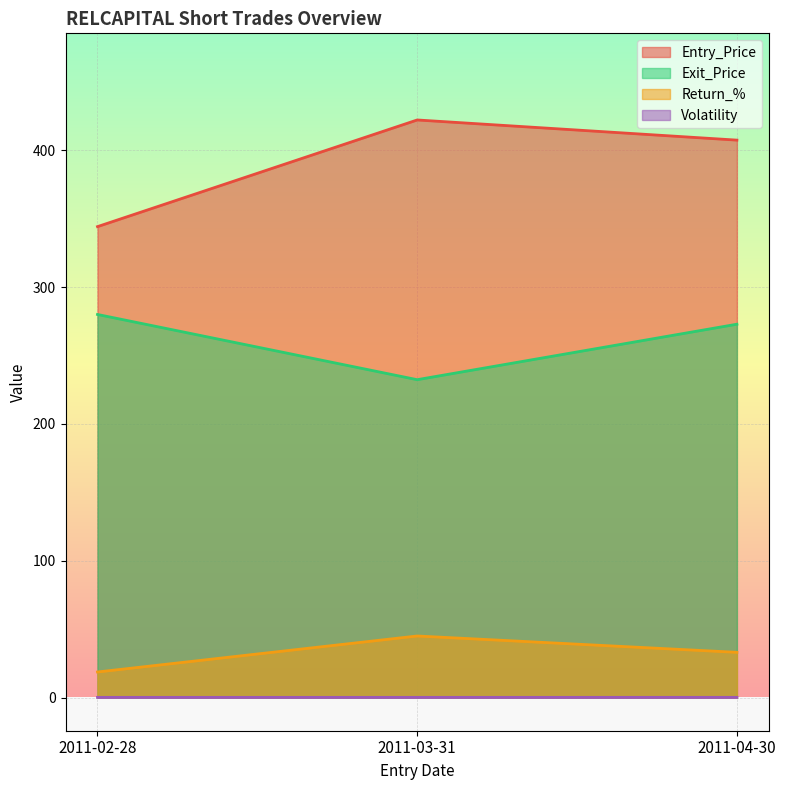

Reading right to left, transcribe all the data shown in this chart.

Entry_Price: 2011-04-30=407.4	2011-03-31=422.1	2011-02-28=344.2
Exit_Price: 2011-04-30=272.9	2011-03-31=232.3	2011-02-28=280.0
Return_%: 2011-04-30=33.0	2011-03-31=45.0	2011-02-28=18.7
Volatility: 2011-04-30=0.1	2011-03-31=0.1	2011-02-28=0.1